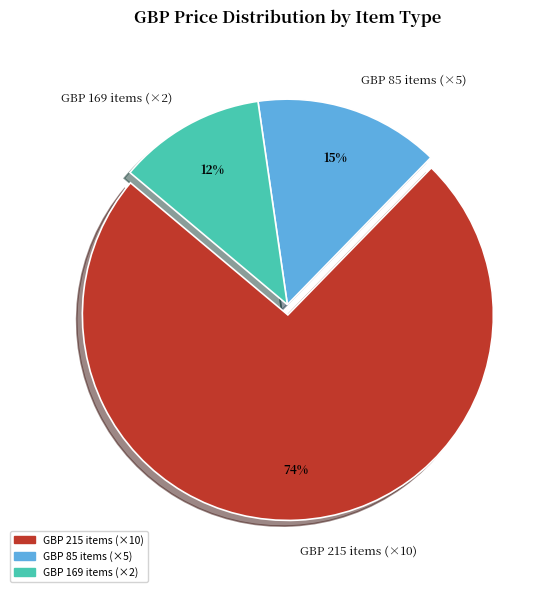

The GBP 169 items (×2) slice represents 12% of the pie. True or false?

True